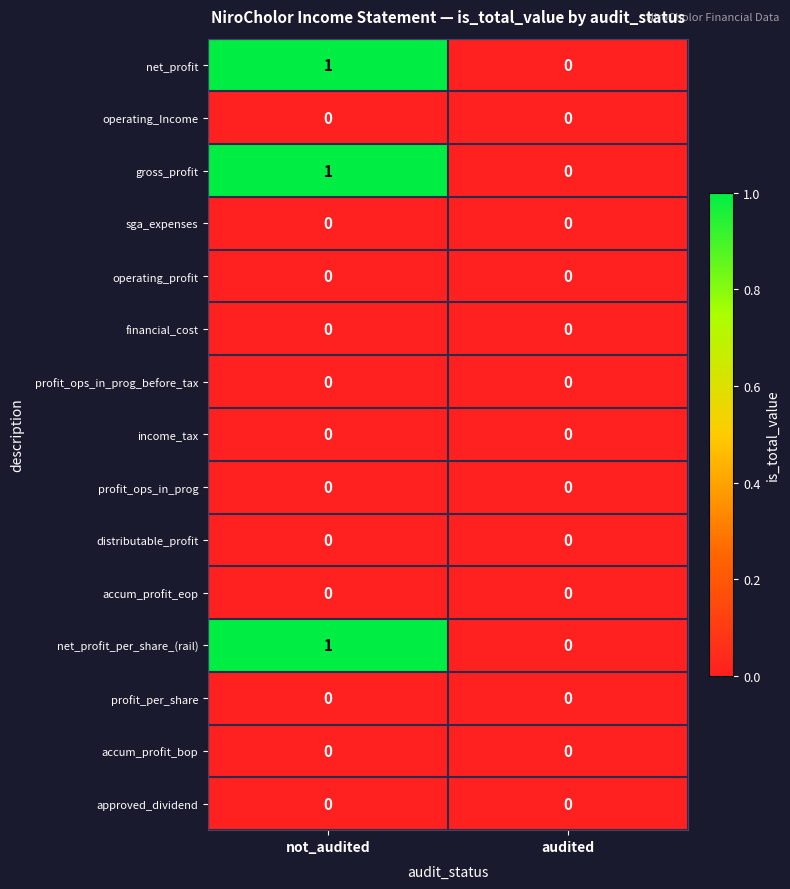

The profit_ops_in_prog_before_tax series shows 0 at audited. True or false?

True